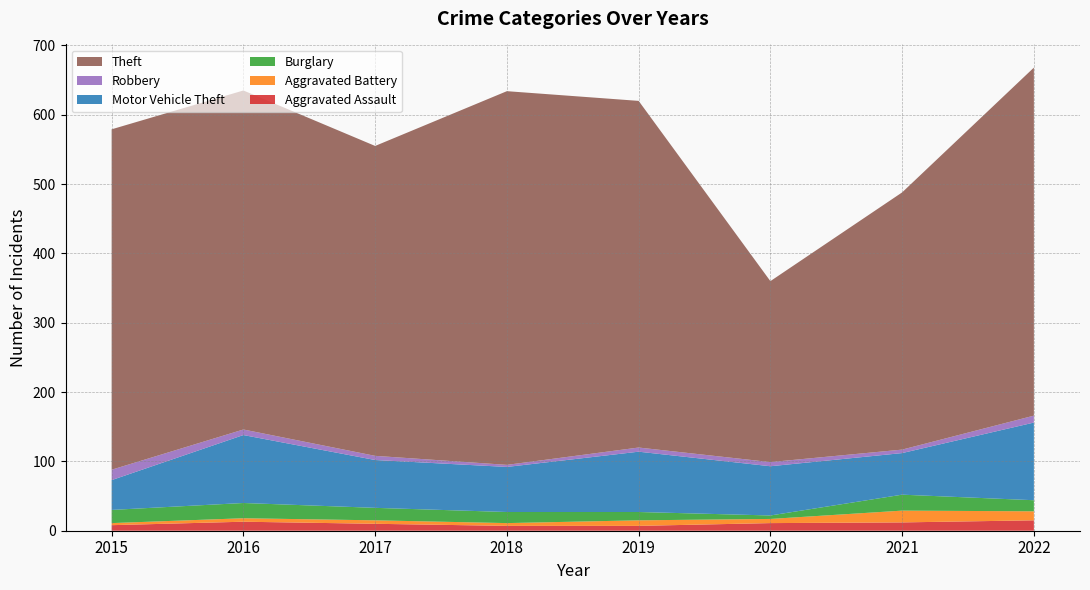

Reading right to left, list all the values displayed in this chart.

Aggravated Assault: 15	12	11	7	7	10	13	8
Aggravated Battery: 13	17	6	8	4	5	5	3
Burglary: 16	23	5	12	16	18	22	19
Motor Vehicle Theft: 112	60	71	87	65	69	98	43
Robbery: 10	5	6	6	3	6	8	15
Theft: 502	371	261	500	539	447	489	491